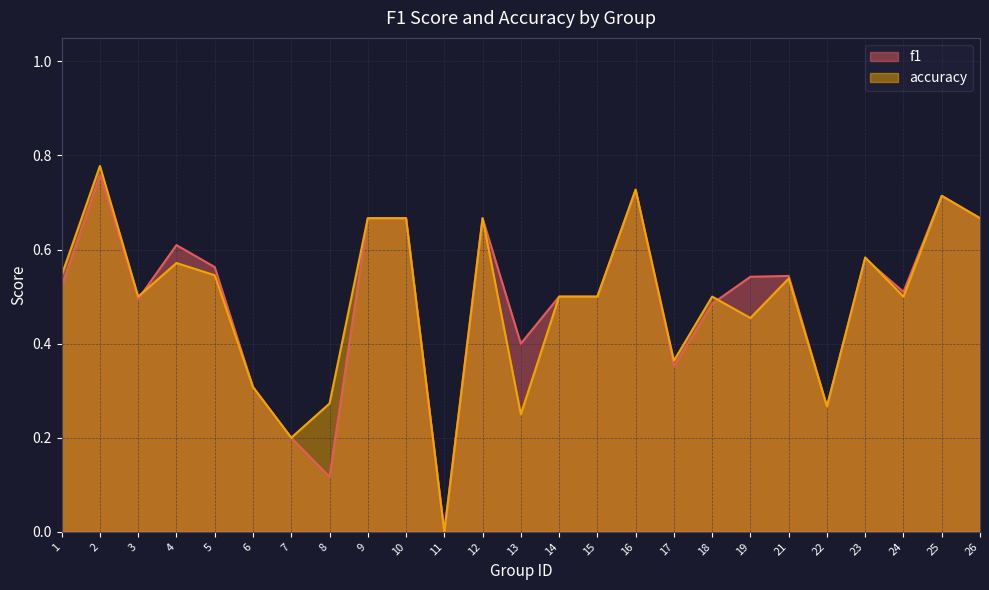

How many distinct data groups are displayed?

2